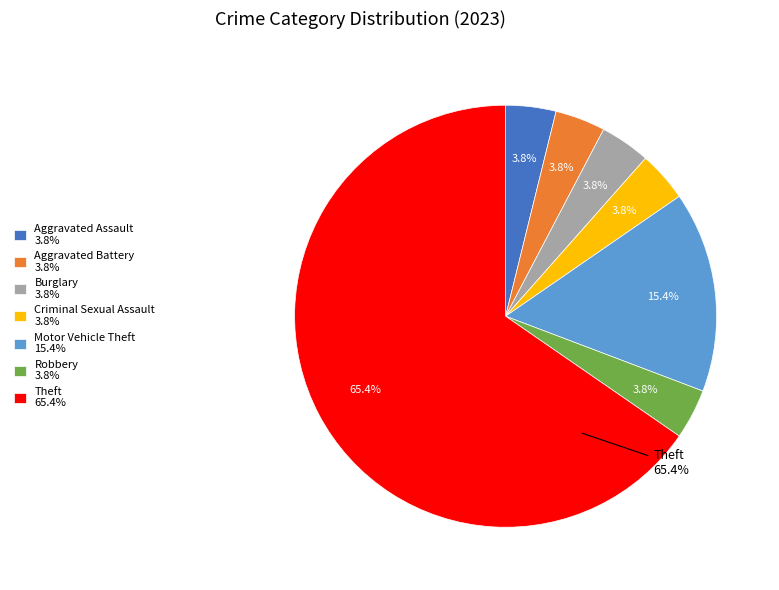

Does any single category account for the majority?

No